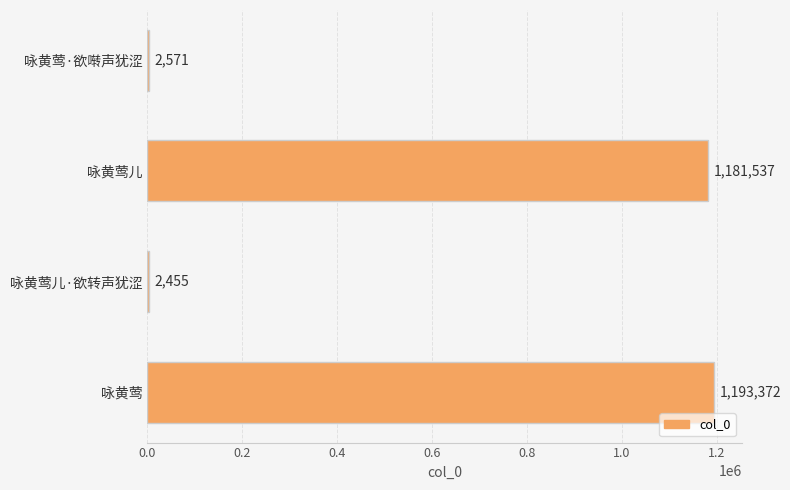

What is the sum of all values?

2379935